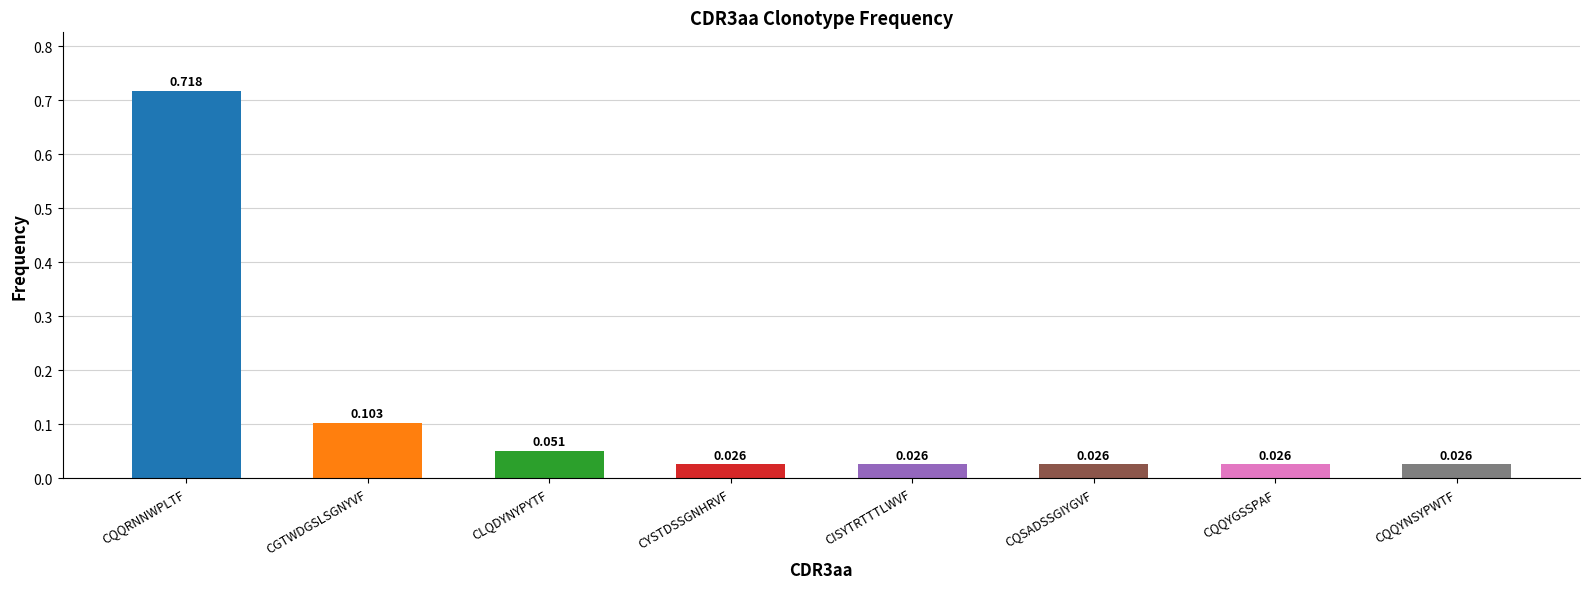

Which label corresponds to the smallest value in the chart?

CYSTDSSGNHRVF